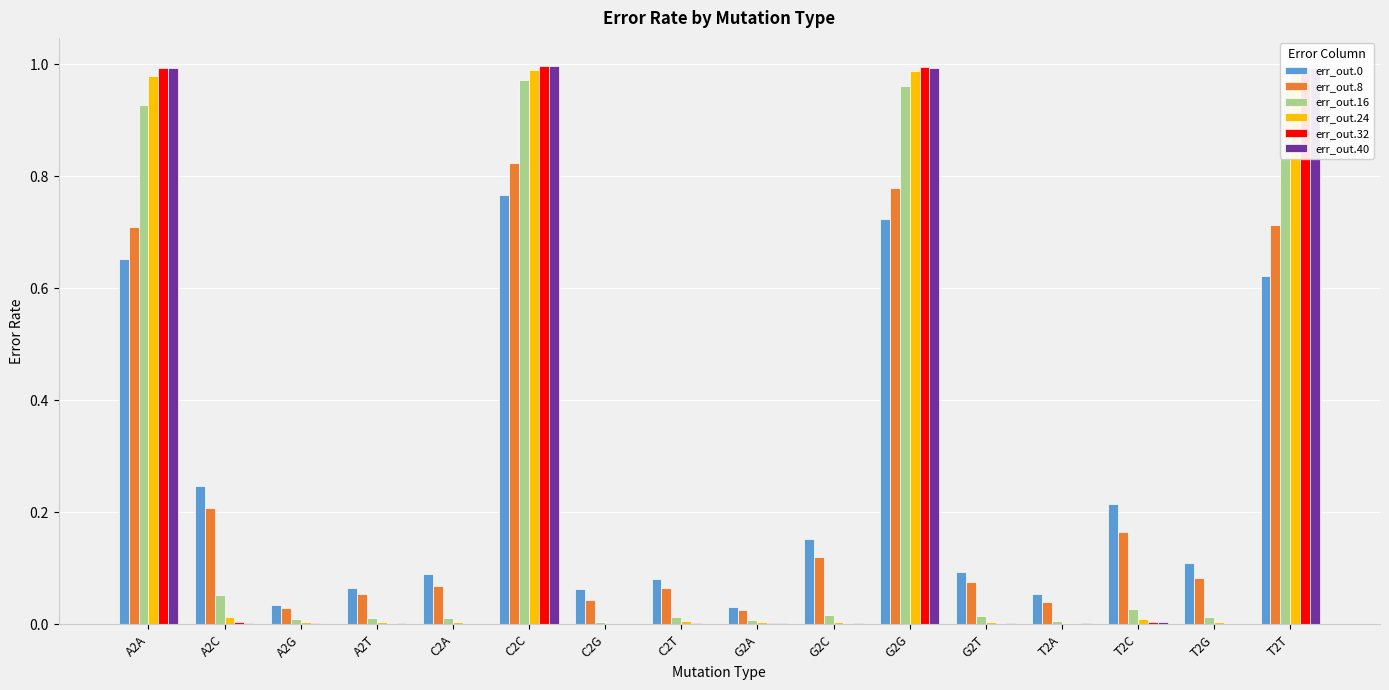

What is the sum of all err_out.0 values?

4.0